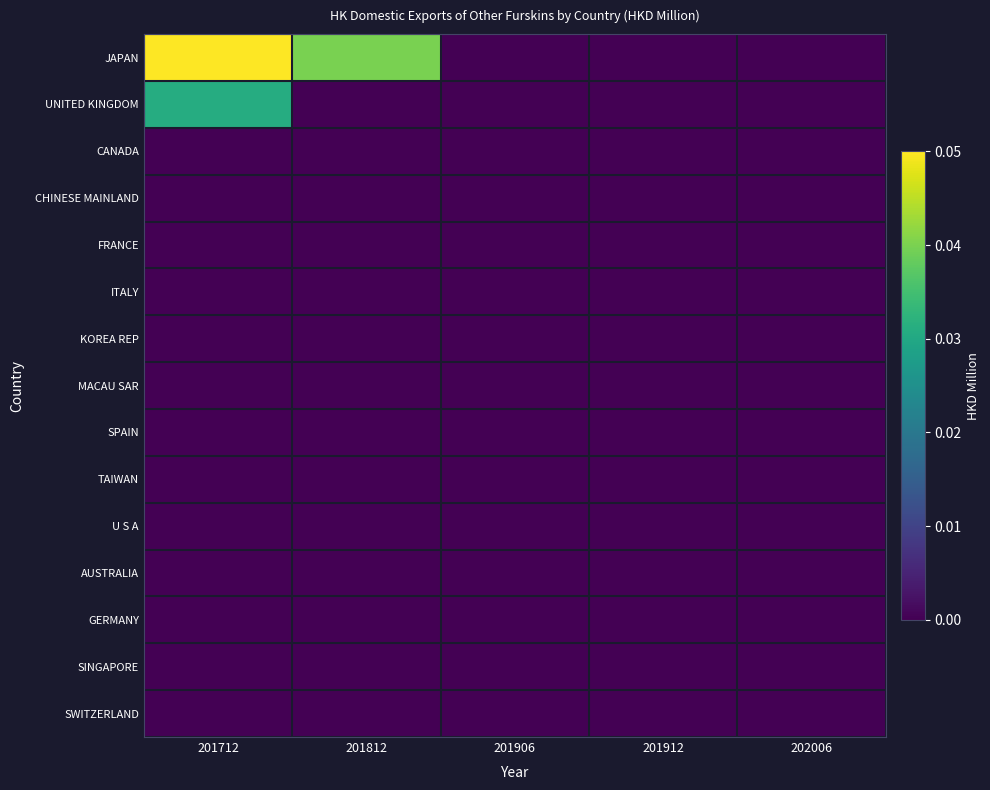

Reading left to right, list all the values displayed in this chart.

JAPAN: 201712=0.1	201812=0.0	201906=0.0	201912=0.0	202006=0.0
UNITED KINGDOM: 201712=0.0	201812=0.0	201906=0.0	201912=0.0	202006=0.0
CANADA: 201712=0.0	201812=0.0	201906=0.0	201912=0.0	202006=0.0
CHINESE MAINLAND: 201712=0.0	201812=0.0	201906=0.0	201912=0.0	202006=0.0
FRANCE: 201712=0.0	201812=0.0	201906=0.0	201912=0.0	202006=0.0
ITALY: 201712=0.0	201812=0.0	201906=0.0	201912=0.0	202006=0.0
KOREA REP: 201712=0.0	201812=0.0	201906=0.0	201912=0.0	202006=0.0
MACAU SAR: 201712=0.0	201812=0.0	201906=0.0	201912=0.0	202006=0.0
SPAIN: 201712=0.0	201812=0.0	201906=0.0	201912=0.0	202006=0.0
TAIWAN: 201712=0.0	201812=0.0	201906=0.0	201912=0.0	202006=0.0
U S A: 201712=0.0	201812=0.0	201906=0.0	201912=0.0	202006=0.0
AUSTRALIA: 201712=0.0	201812=0.0	201906=0.0	201912=0.0	202006=0.0
GERMANY: 201712=0.0	201812=0.0	201906=0.0	201912=0.0	202006=0.0
SINGAPORE: 201712=0.0	201812=0.0	201906=0.0	201912=0.0	202006=0.0
SWITZERLAND: 201712=0.0	201812=0.0	201906=0.0	201912=0.0	202006=0.0